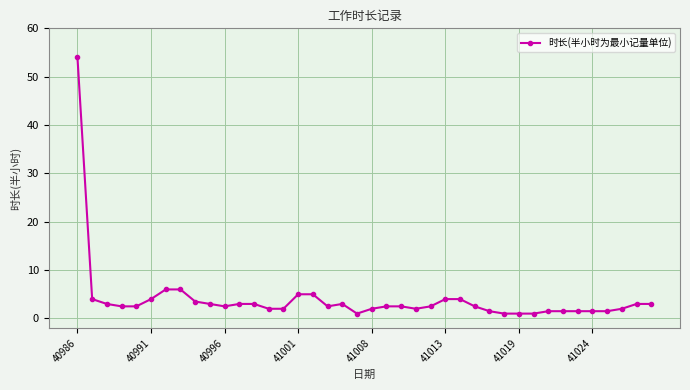

What is the value of the 1st point from the left?

54.0